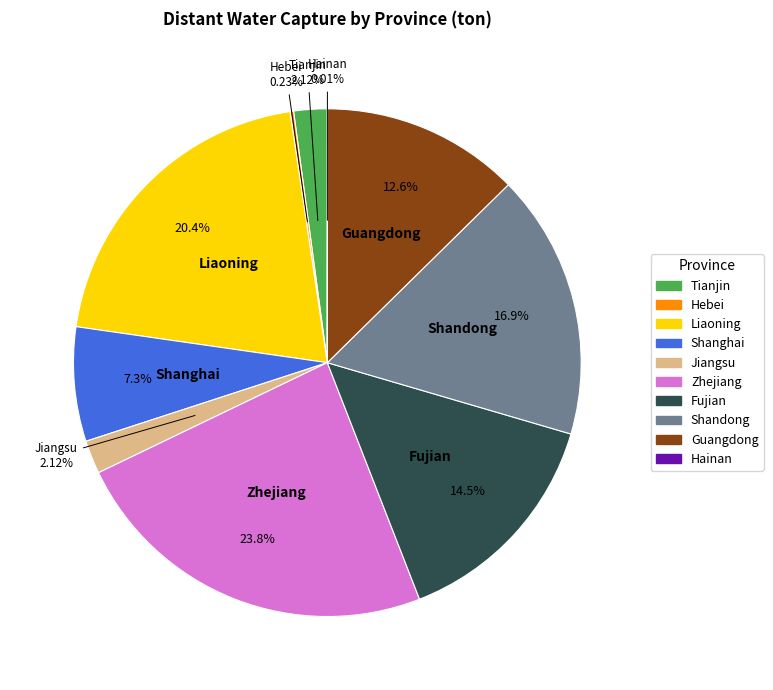

Between Zhejiang and Liaoning, which is larger?

Zhejiang